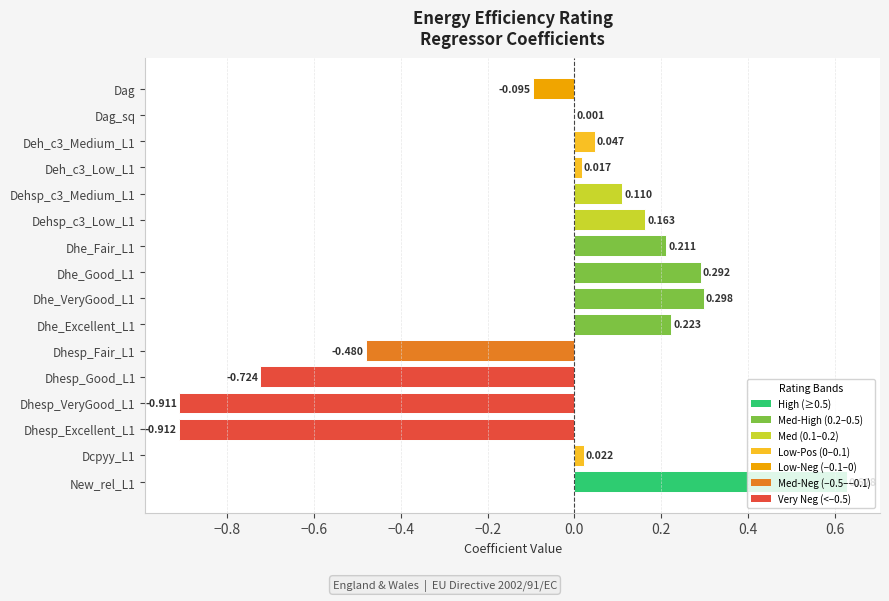

Are the bars horizontal?

Yes